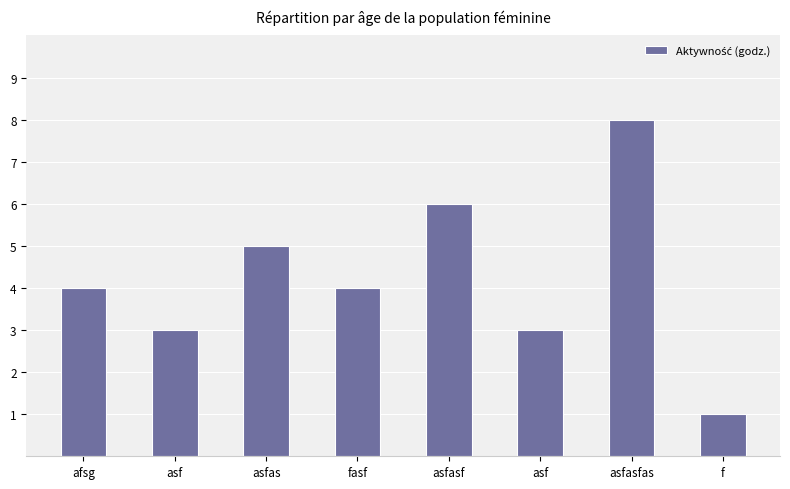

What is the difference between the values at asfasfas and asfas?

3